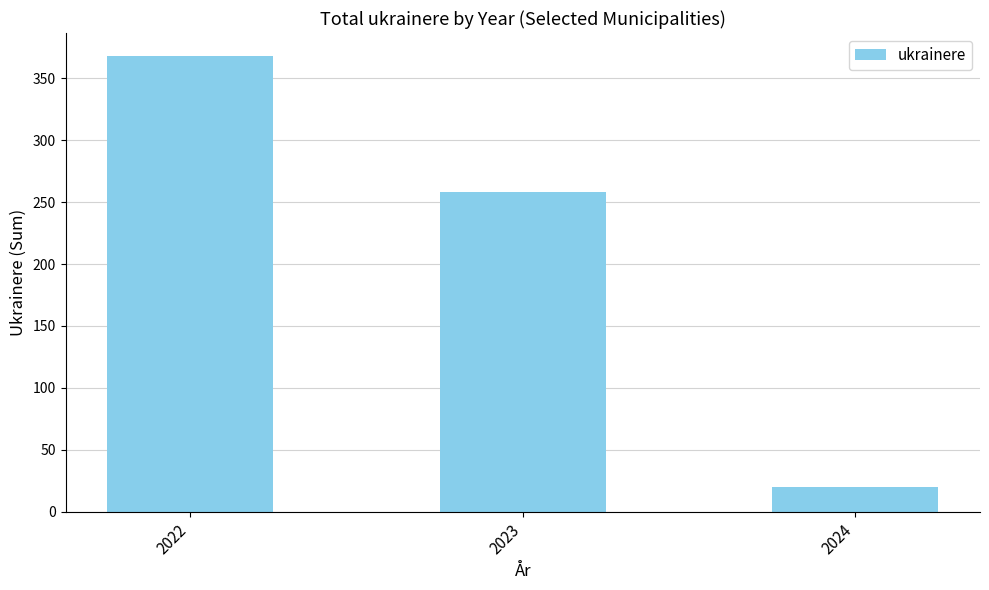

Reading left to right, transcribe all the data shown in this chart.

2022=368	2023=258	2024=20